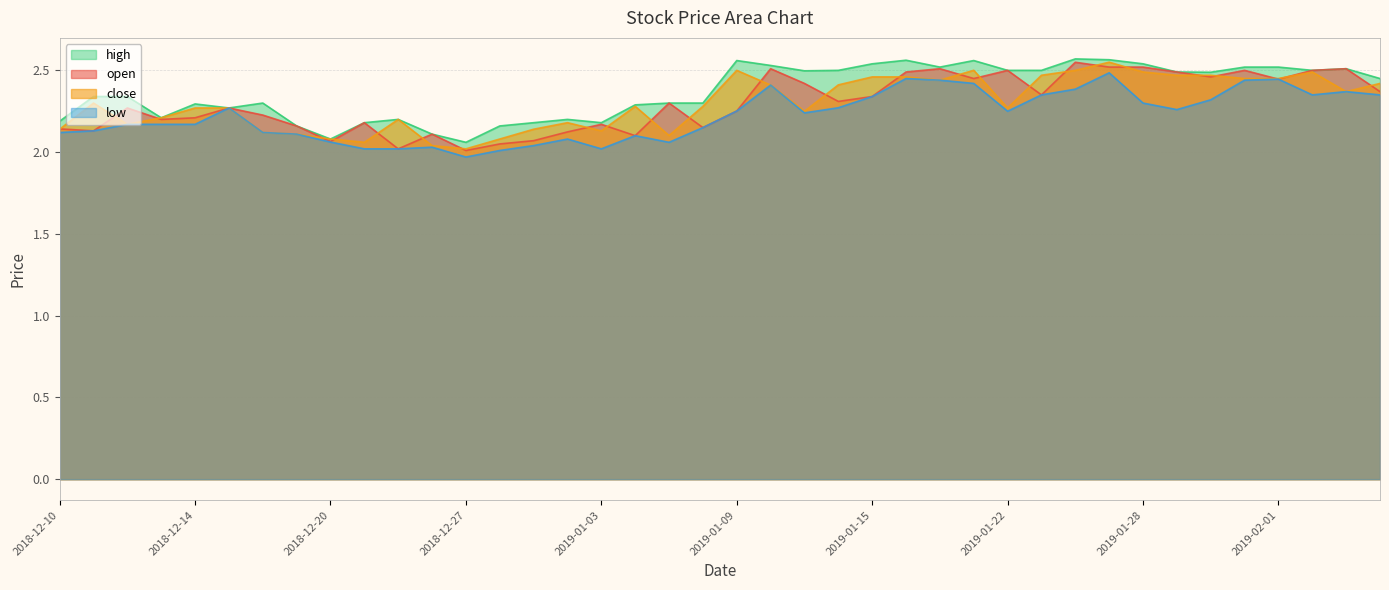

Which series has the largest range (max minus min)?

open